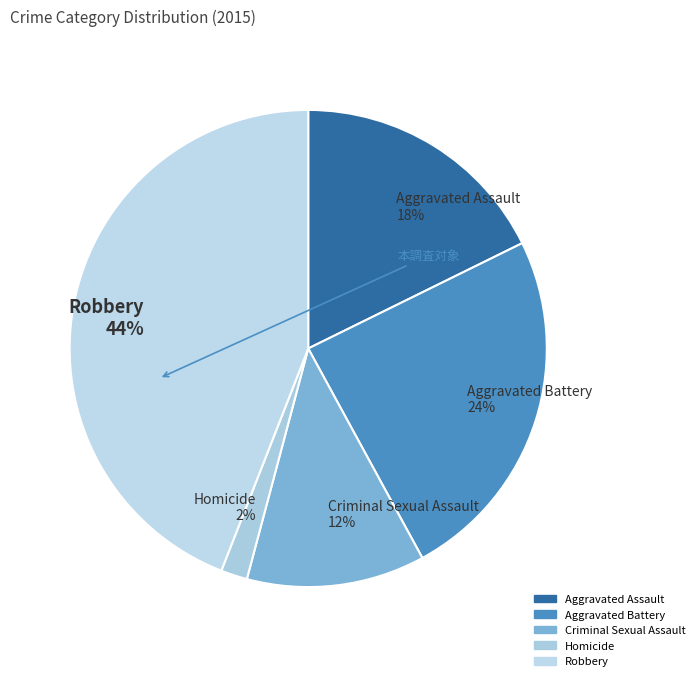

How many slices are in this pie chart?

5